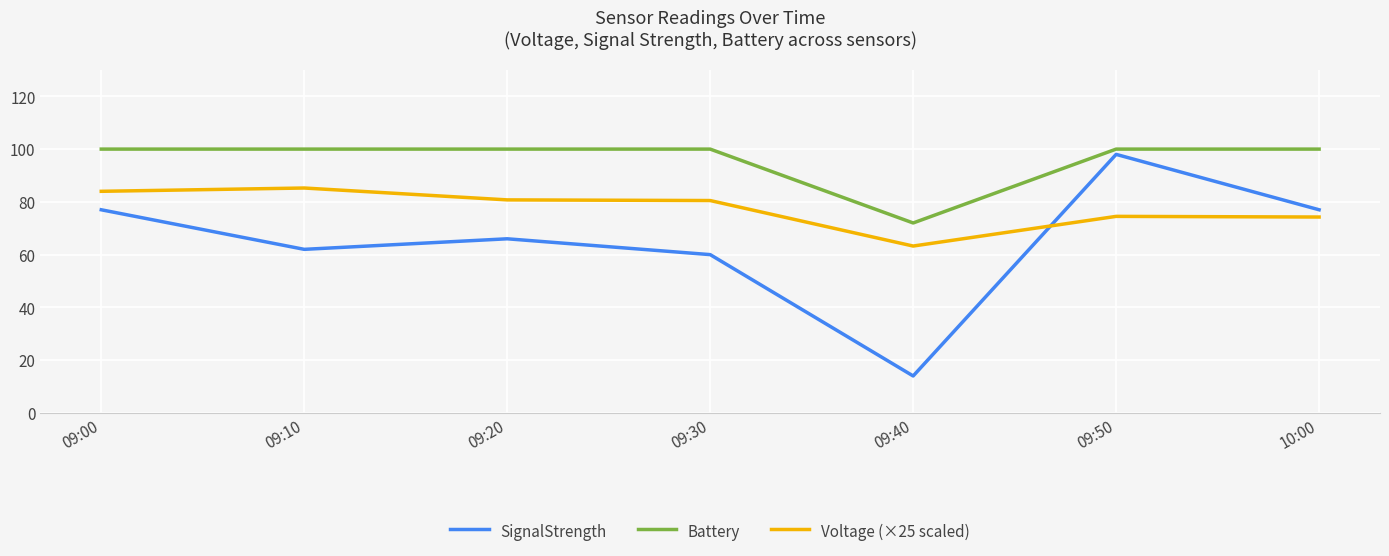

True or false: SignalStrength and Voltage (×25 scaled) intersect in this chart.

True